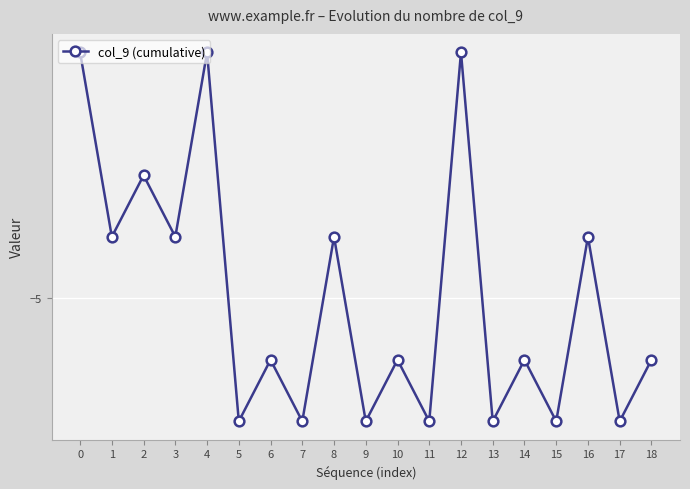

What is the difference between the values at 0 and 14?

5